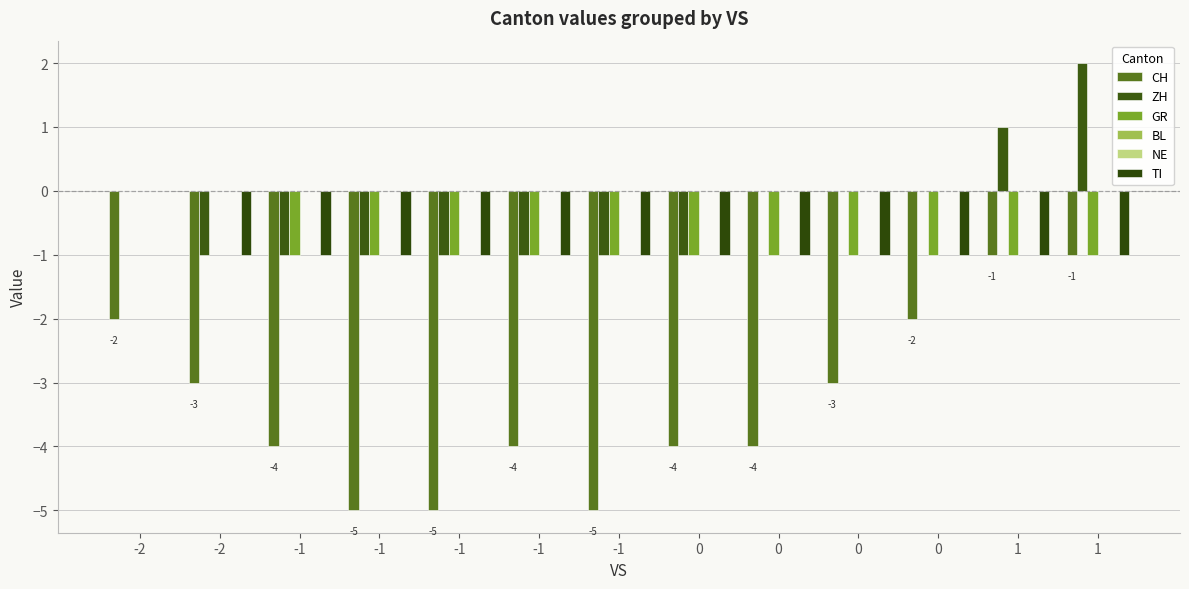

Reading right to left, transcribe all the data shown in this chart.

CH: -1	-1	-2	-3	-4	-4	-5	-4	-5	-5	-4	-3	-2
ZH: 2	1	0	0	0	-1	-1	-1	-1	-1	-1	-1	0
GR: -1	-1	-1	-1	-1	-1	-1	-1	-1	-1	-1	0	0
BL: 0	0	0	0	0	0	0	0	0	0	0	0	0
NE: 0	0	0	0	0	0	0	0	0	0	0	0	0
TI: -1	-1	-1	-1	-1	-1	-1	-1	-1	-1	-1	-1	0